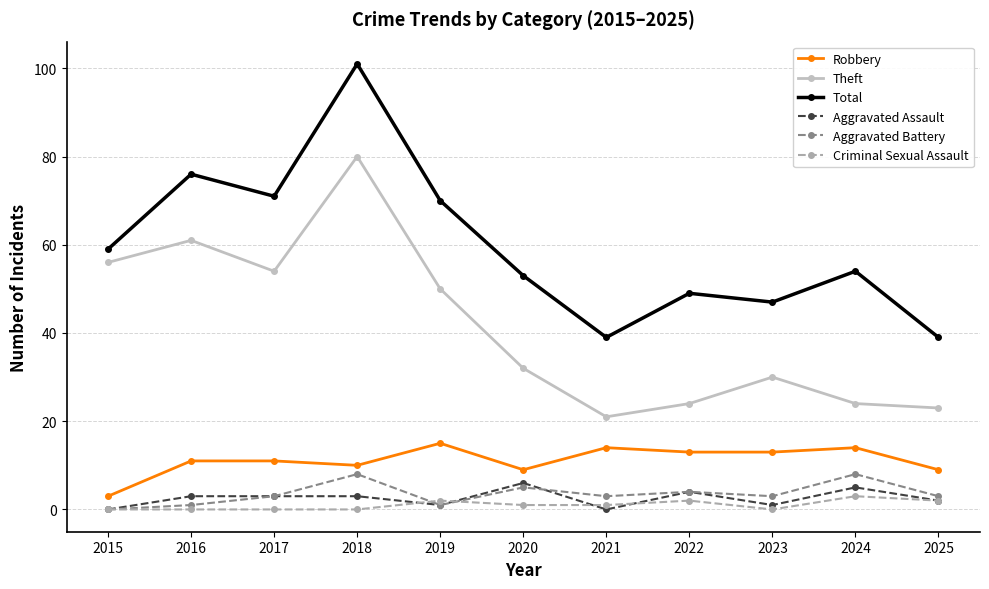

What is the sum of all Robbery values?

122